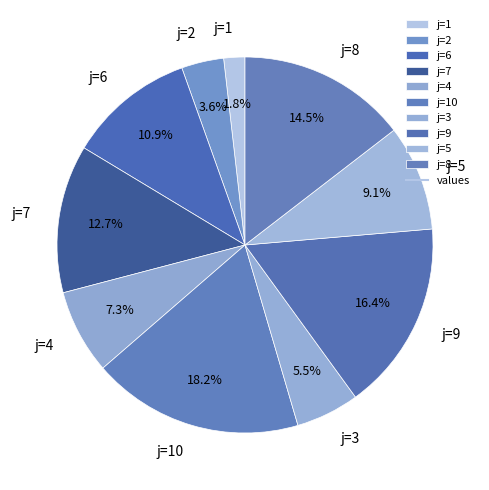

What is the largest slice in the pie chart?

j=10